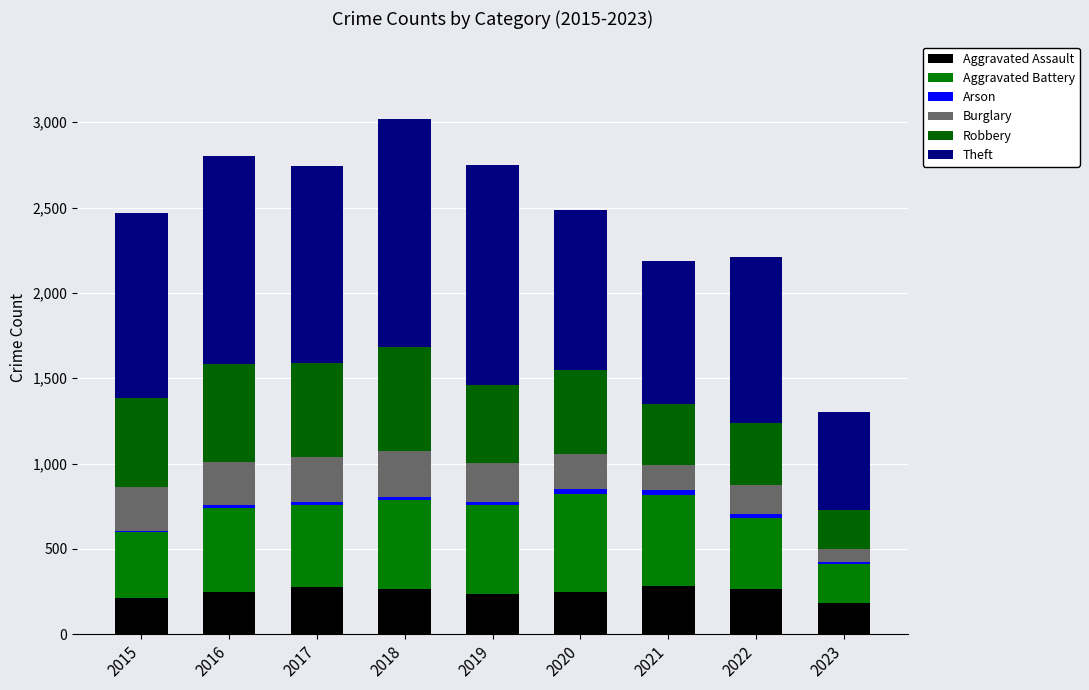

The value of Robbery at 2023 is 231. True or false?

True